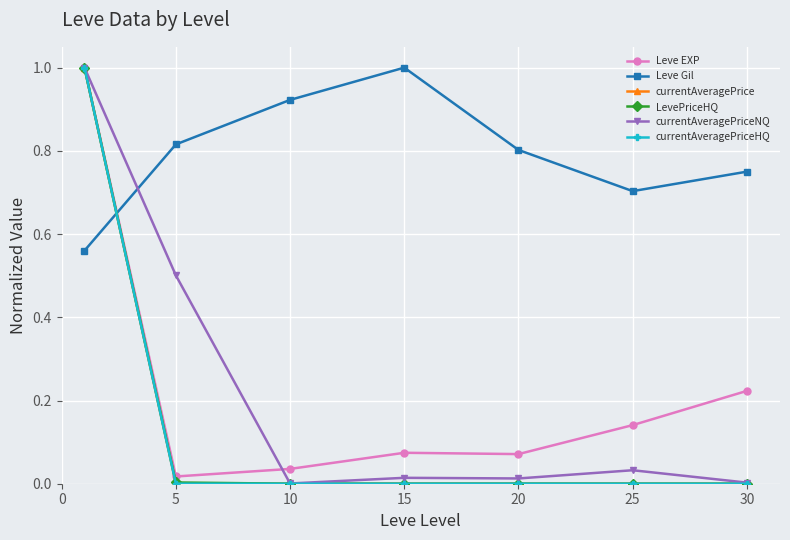

After their last crossing, which series has the higher values: currentAveragePrice or LevePriceHQ?

currentAveragePrice